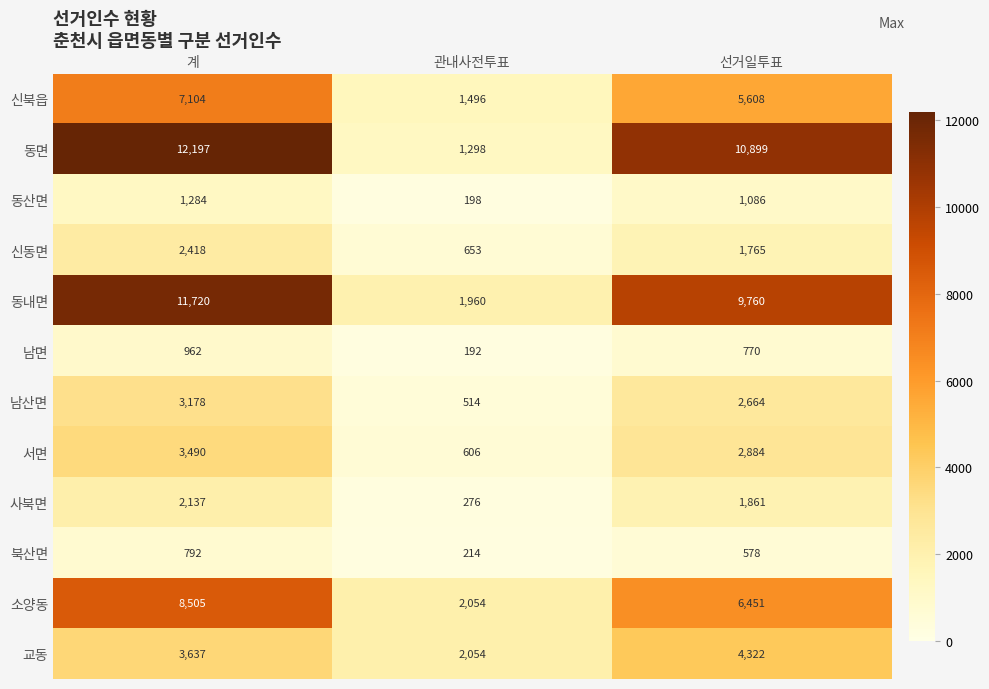

At which label is 동내면 closest to 6840?

선거일투표